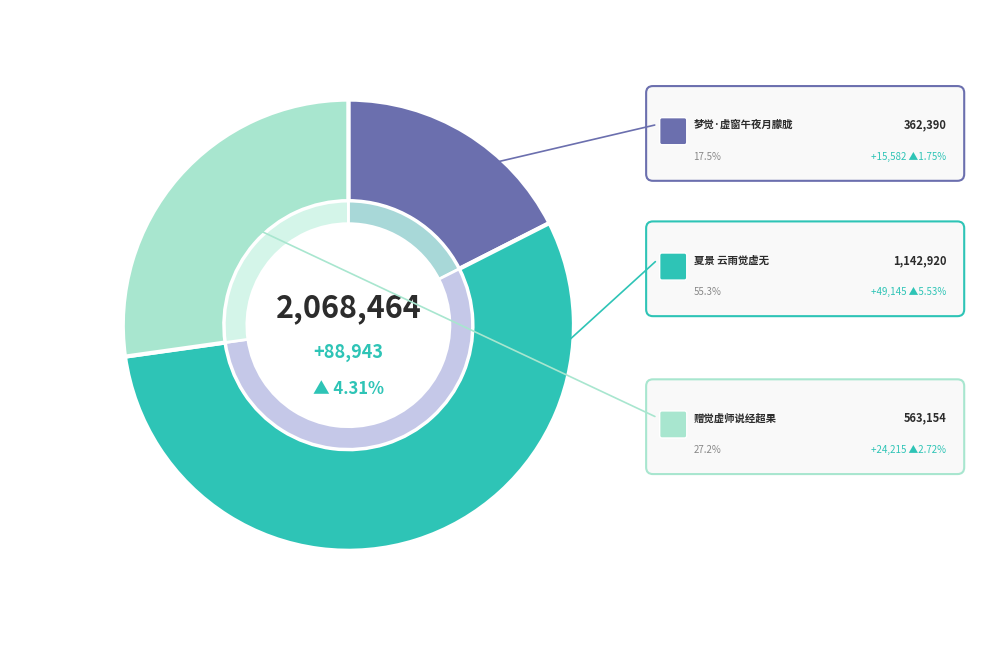

Is there any slice that represents more than half of the pie?

Yes